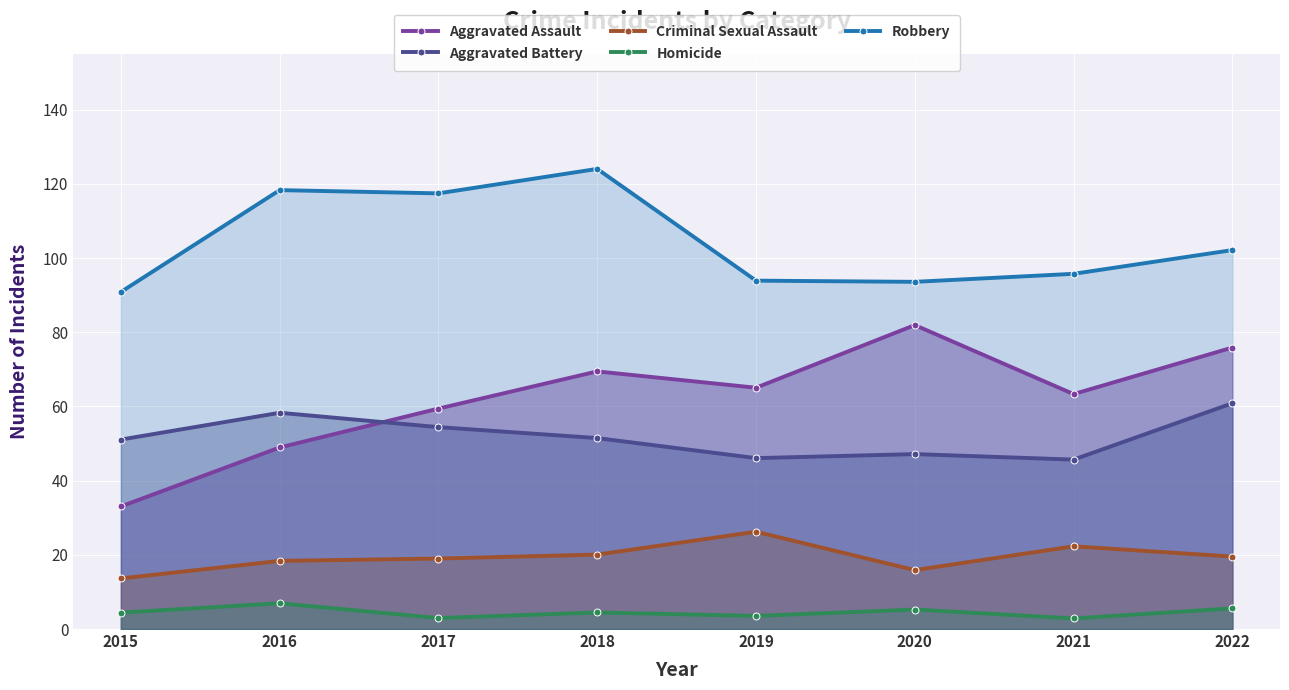

Which series has the largest range (max minus min)?

Aggravated Assault